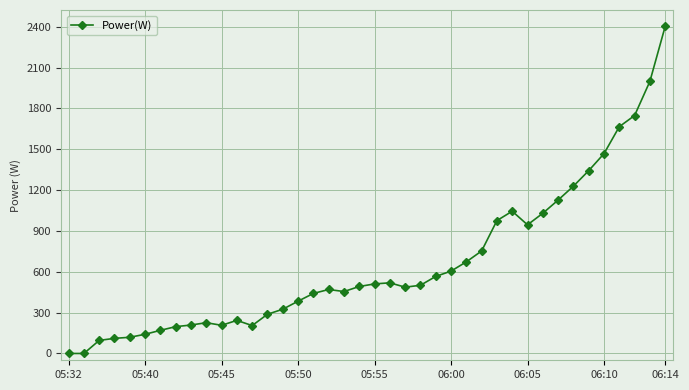

What is the value of the 27th point from the left?

673